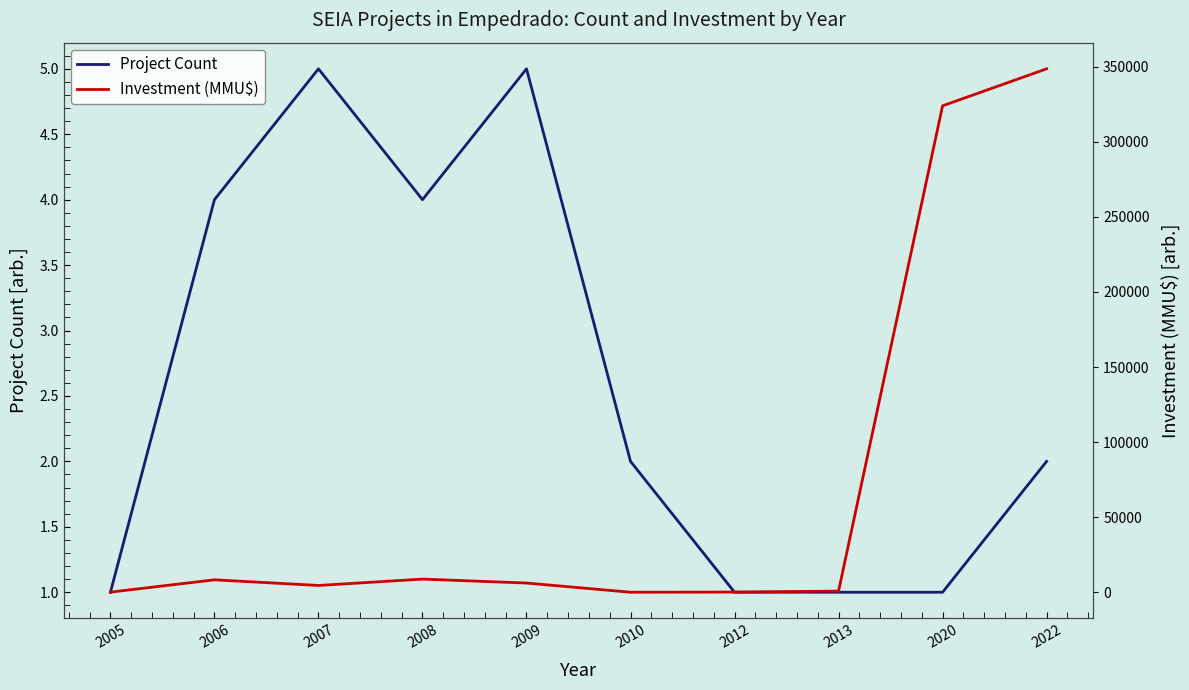

What is the sum of the Project Count values at 2013 and 2008?

5